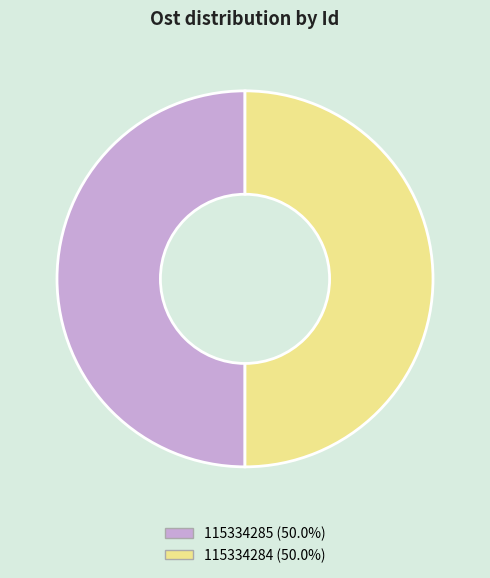

The 115334284 slice represents 64% of the pie. True or false?

False